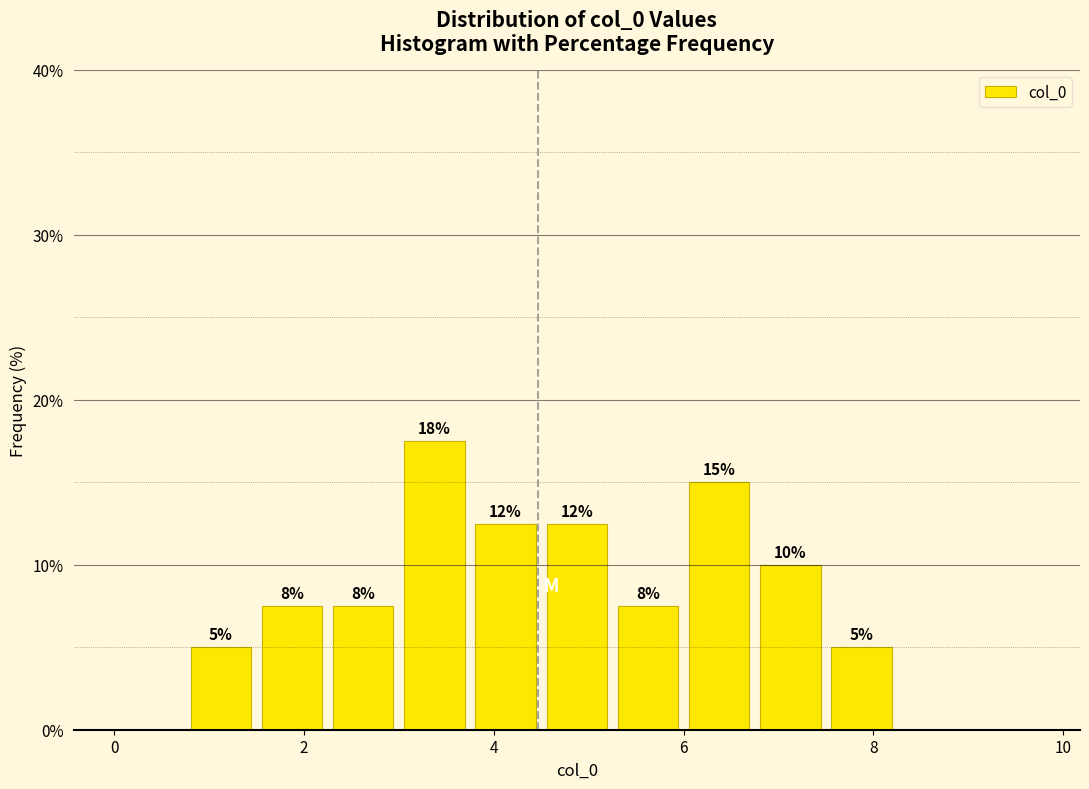

Read against the x-axis, roughly where is the centre of the tallest bar?

3.4